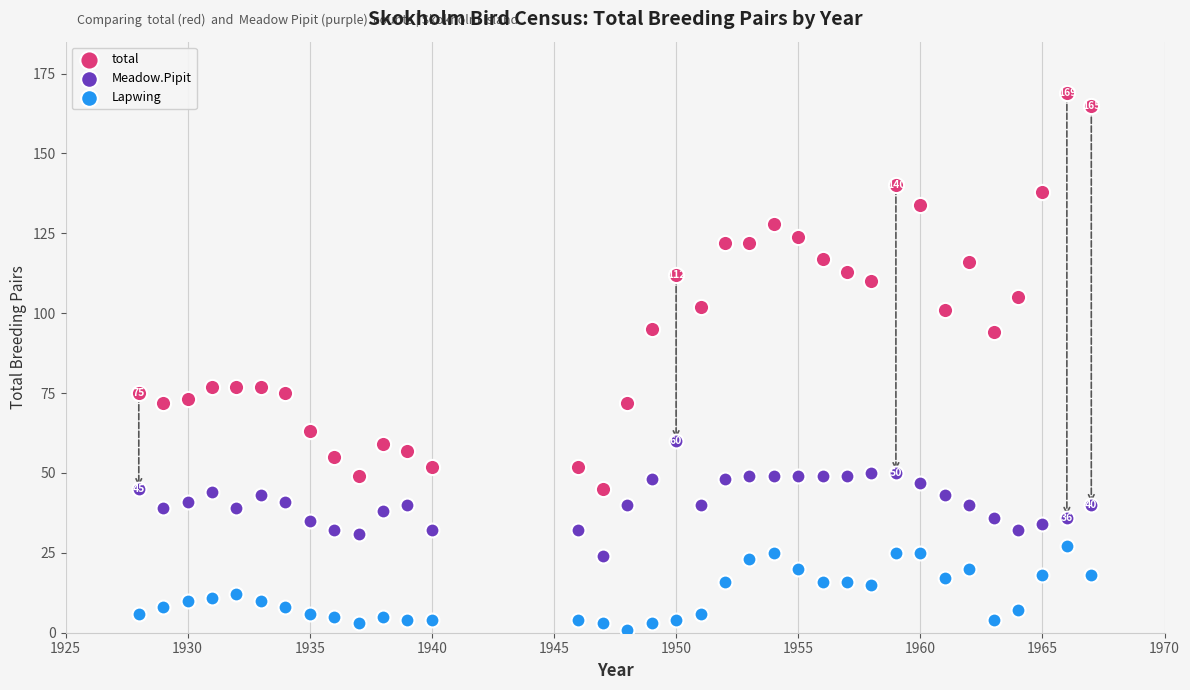

What is the X range (max minus min) for the scatter plot?

39